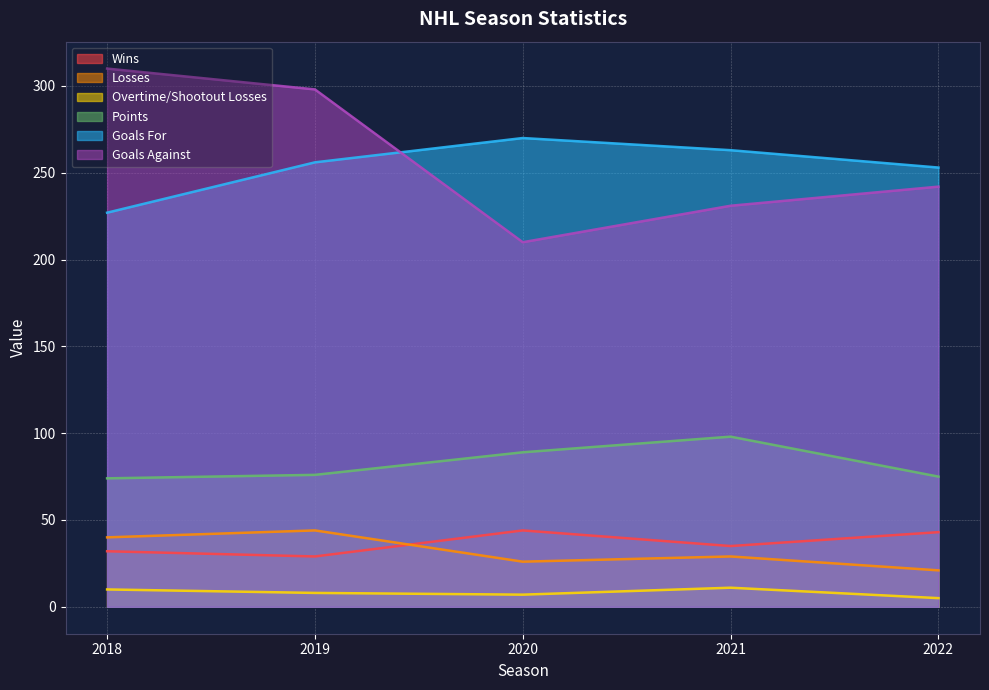

How many values in the Overtime/Shootout Losses series are below 8?

2